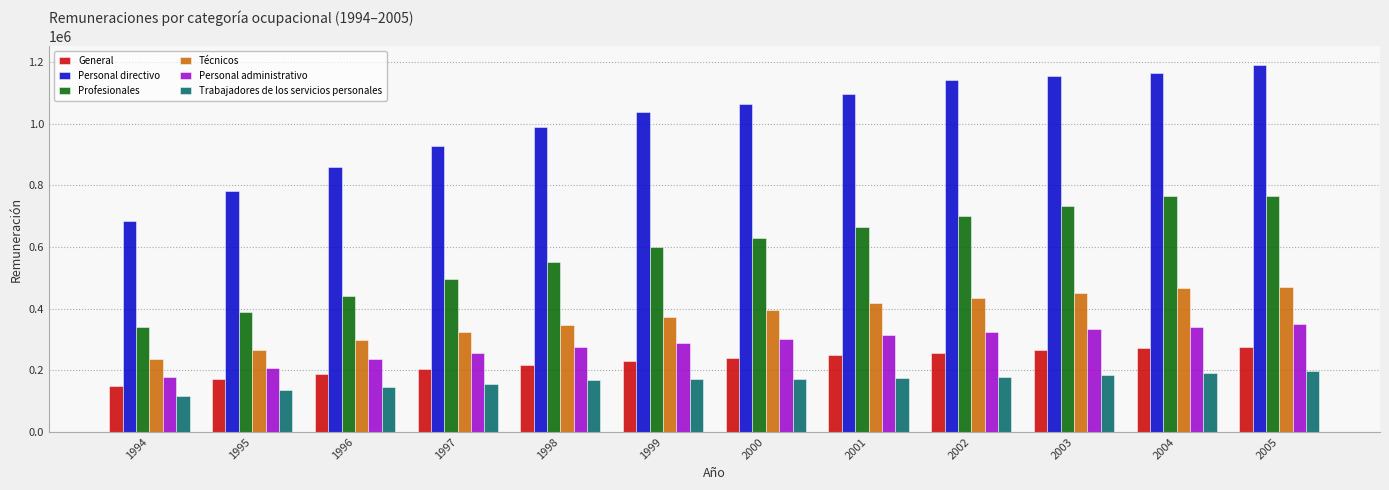

What is the smallest value displayed?

115688